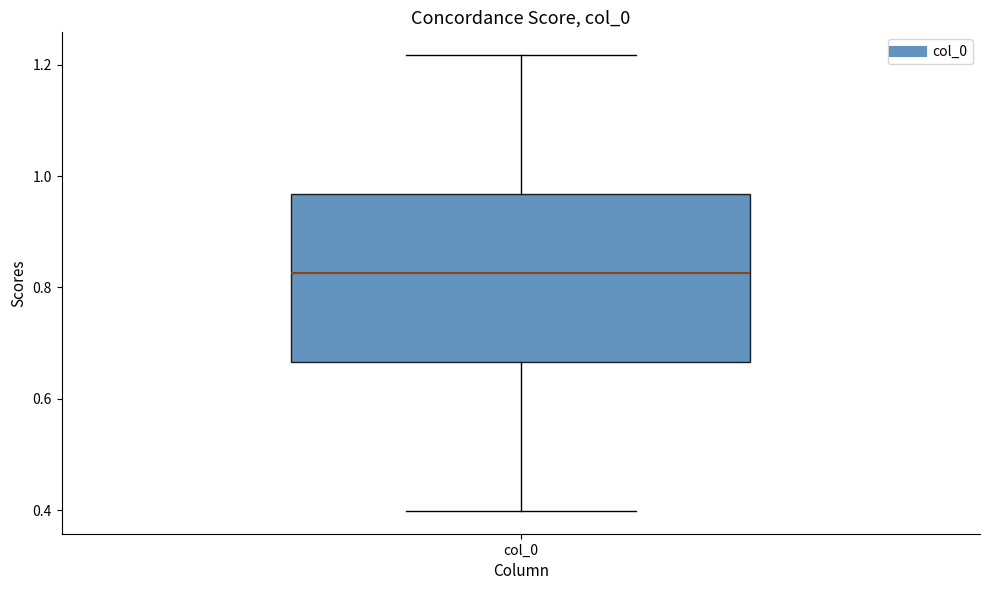

Read this box plot against the y-axis: the position of the median line, the range covered by the box, and the ends of both whiskers. The values are not printed on the chart, so give them approximately, as read against the axis.

median 0.82, box 0.66 to 0.96, whiskers 0.40 to 1.22